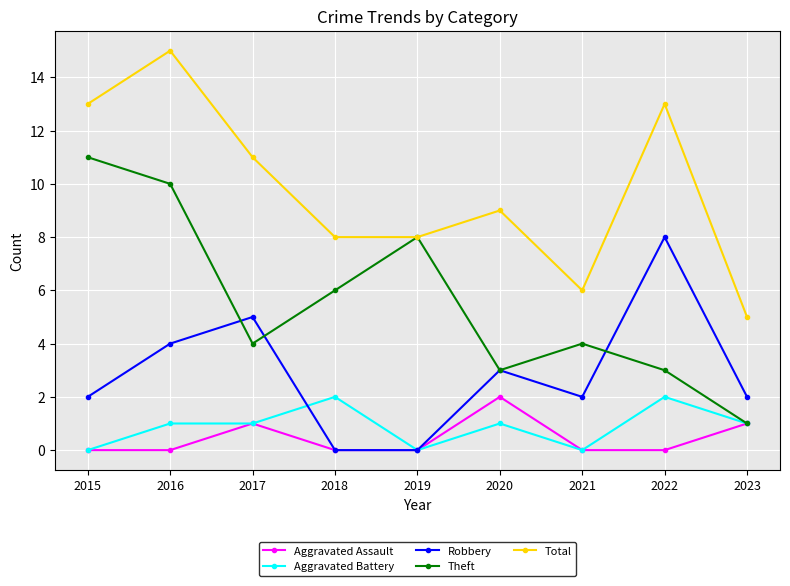

What is the sum of the Theft values at 2022 and 2020?

6